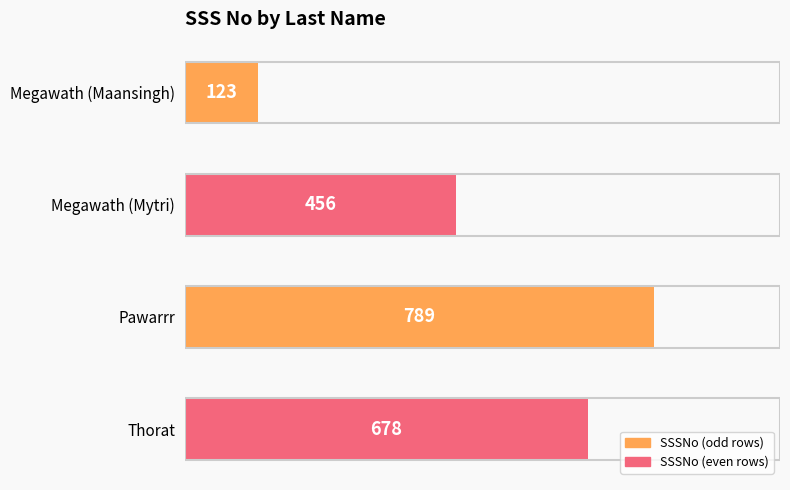

What is the minimum value shown in the chart?

123